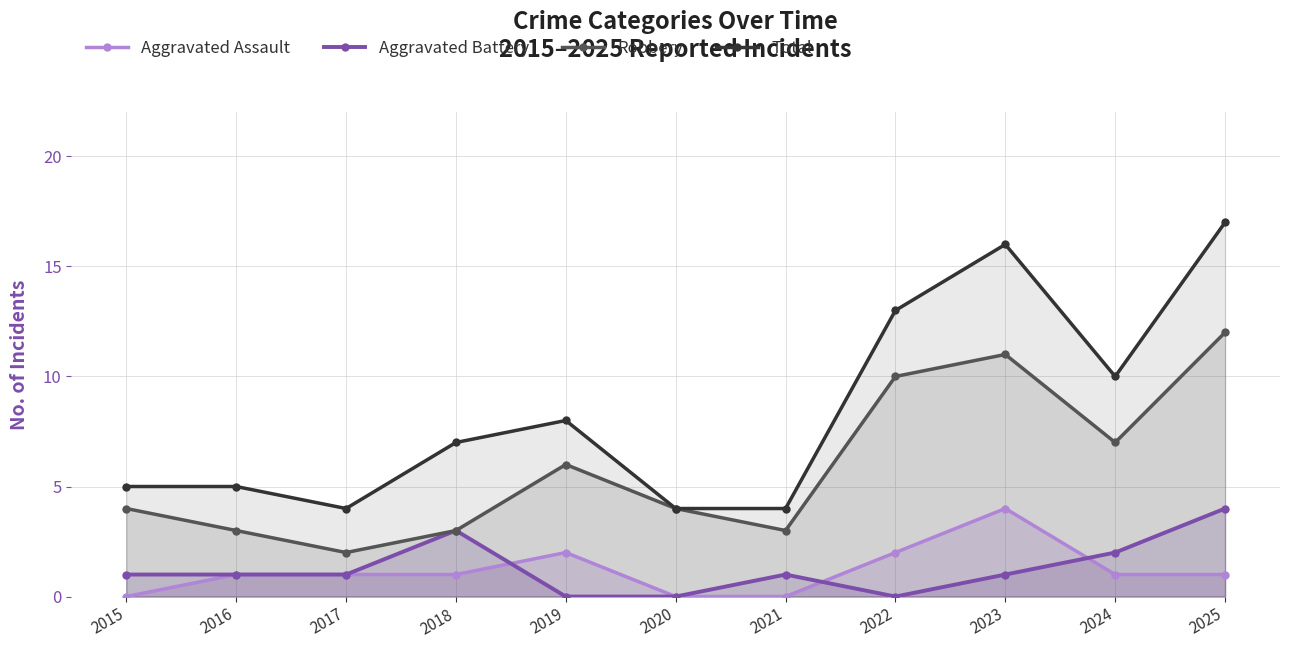

How many values in the Robbery series exceed 4?

5